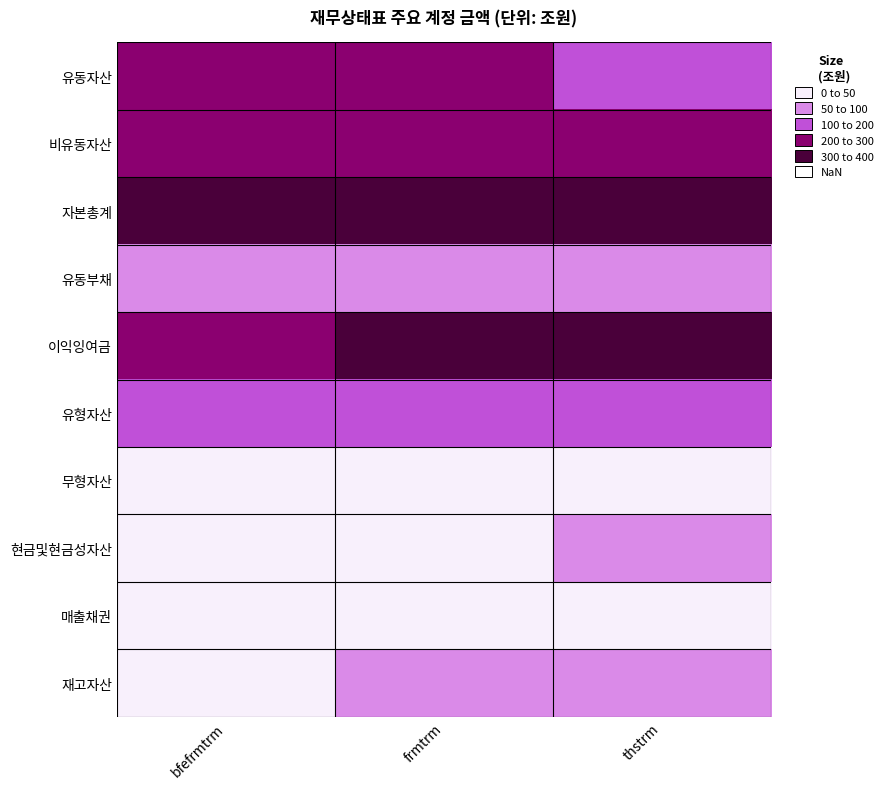

At how many categories does at least one series exceed 225?

3